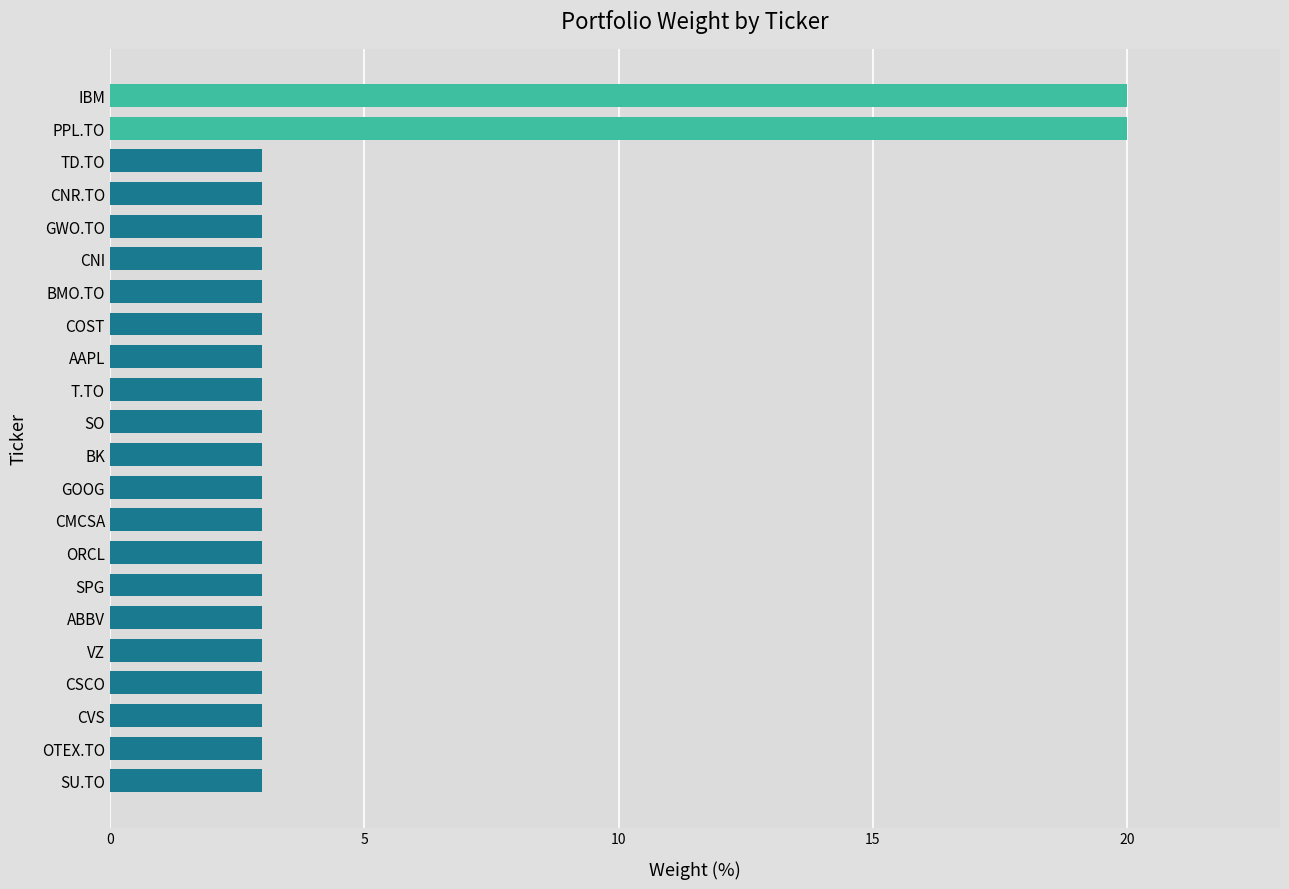

What is the maximum value shown in the chart?

20